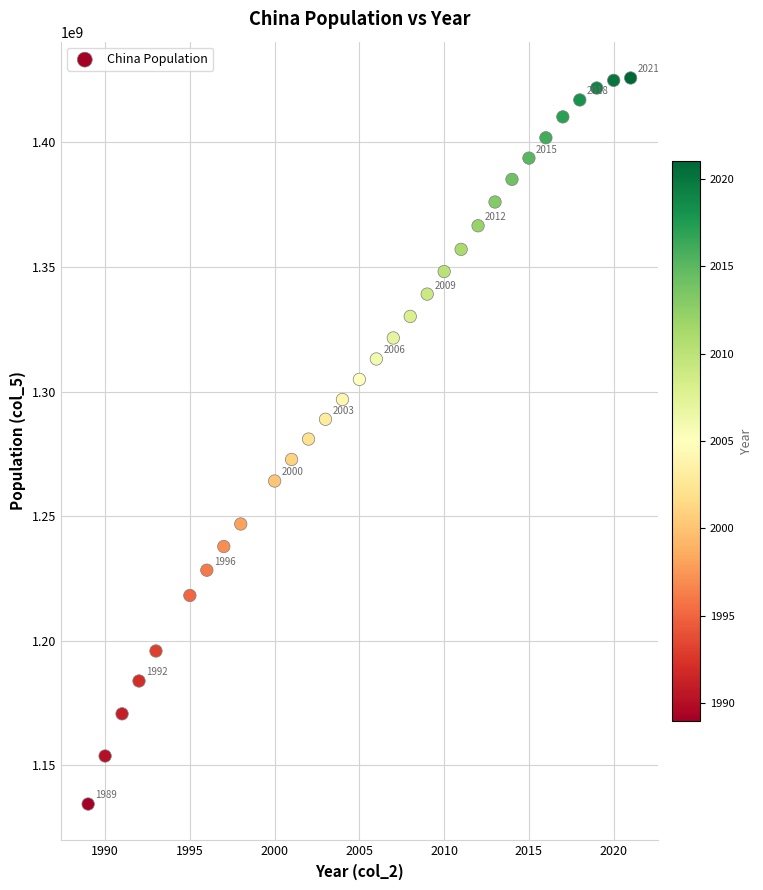

What is the range of Y values (max minus min)?

291478784